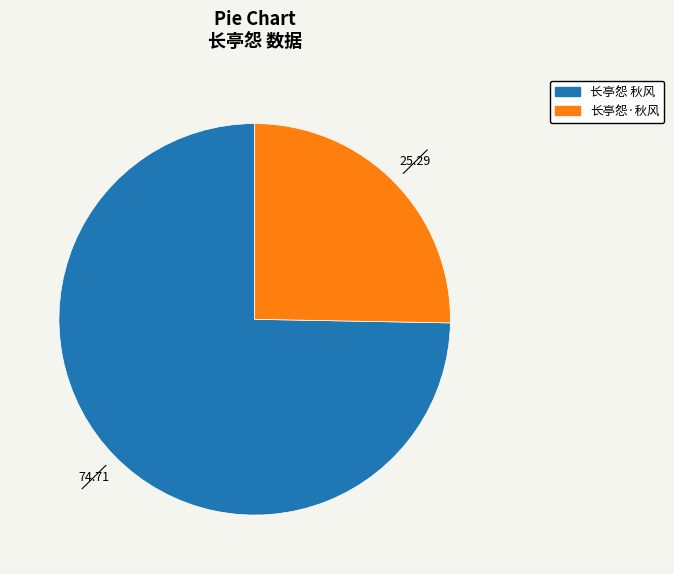

What is the largest slice in the pie chart?

长亭怨 秋风